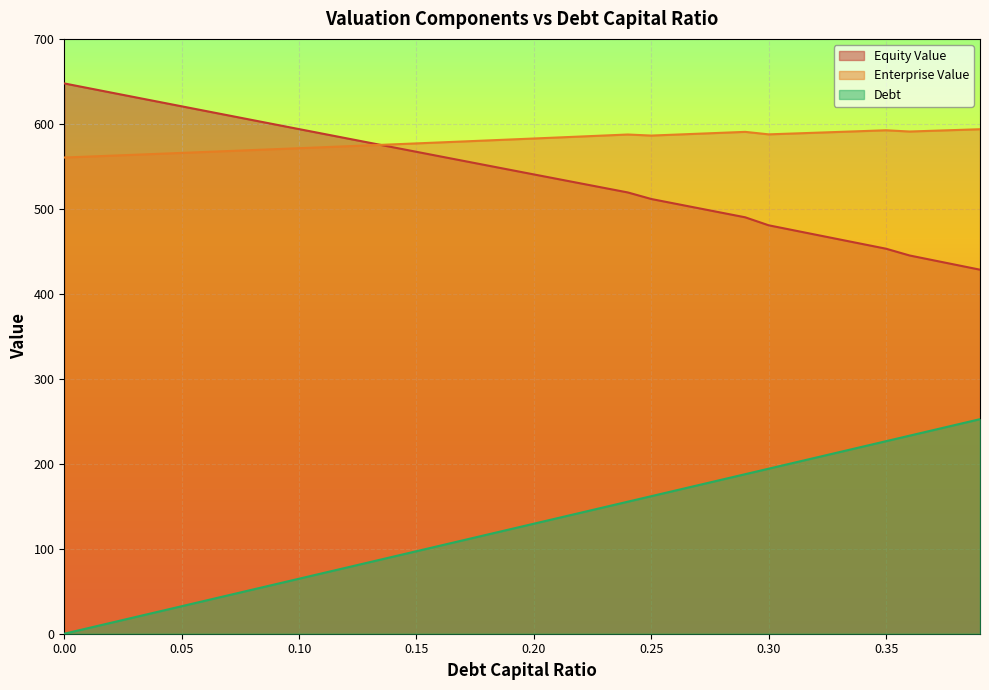

True or false: equity_value and debt_capital cross at least once.

False